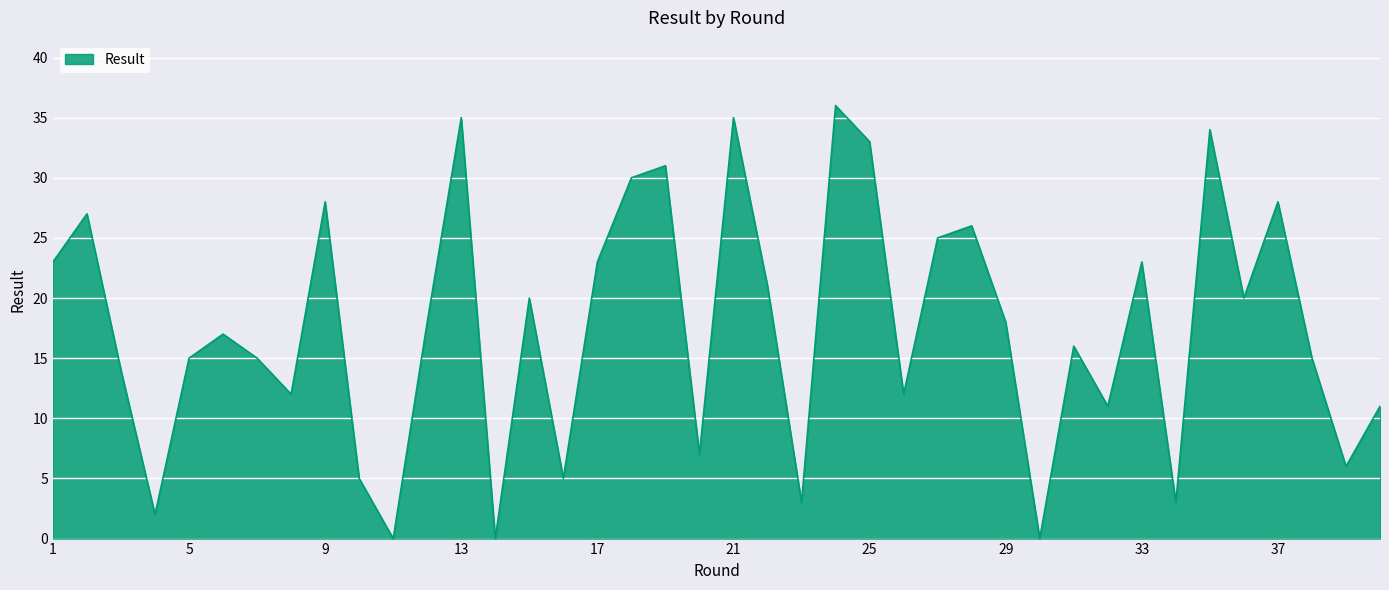

What is the maximum value shown in the chart?

36